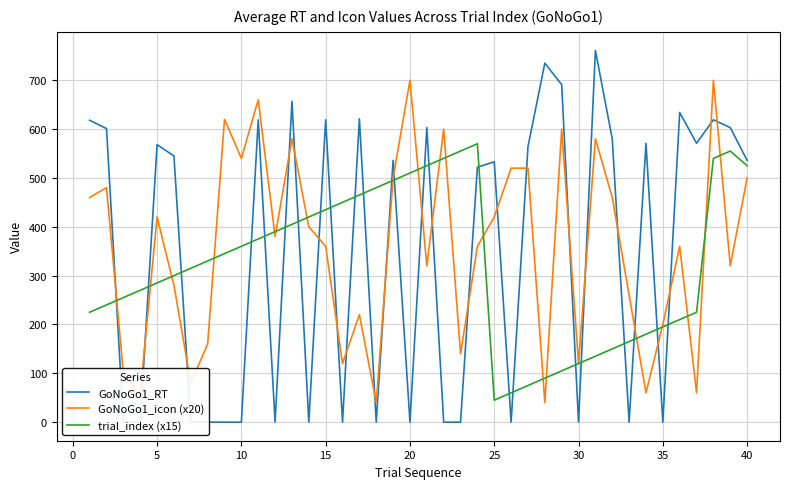

What is the maximum value for trial_index (x15)?

570